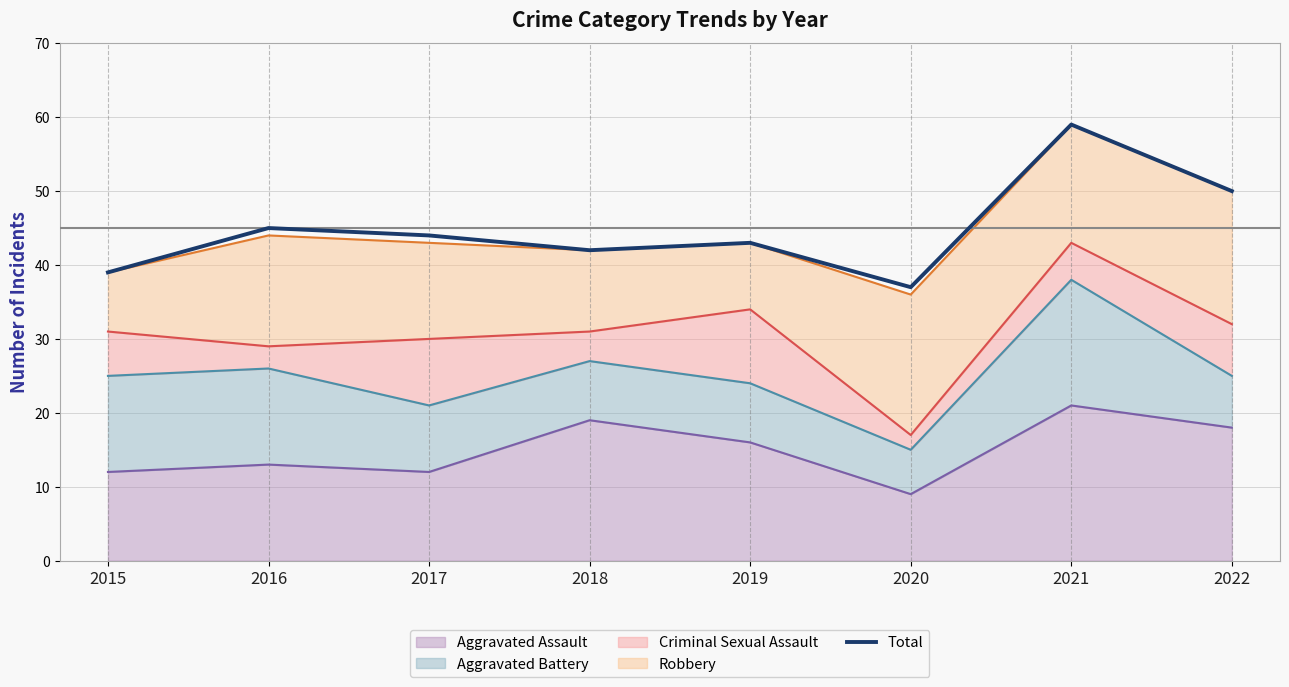

Reading left to right, extract all data points from this chart.

39	45	44	42	43	37	59	50